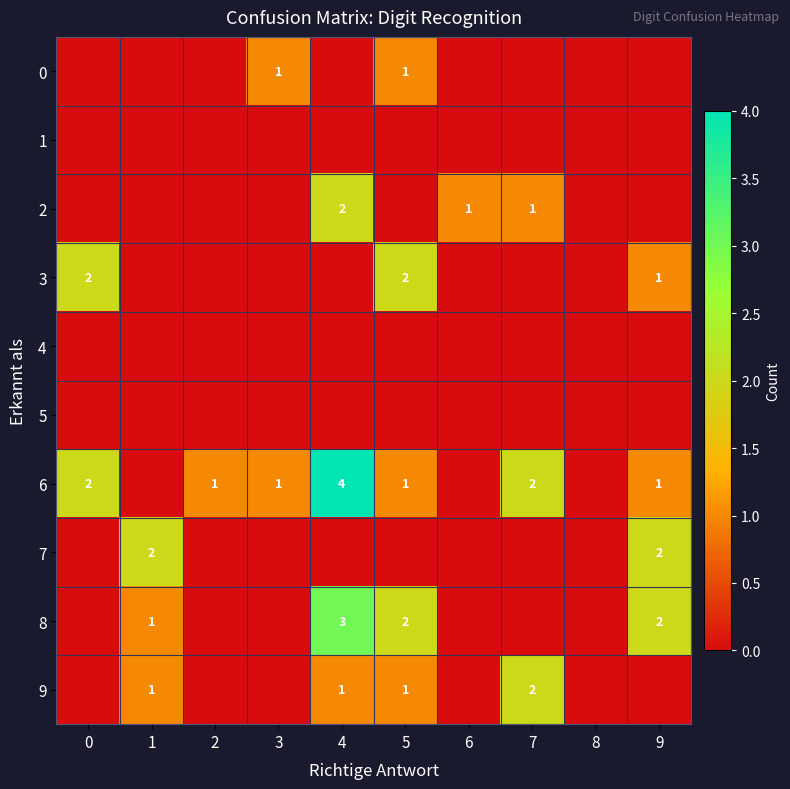

What is the sum of the 8 values at 9 and 5?

4